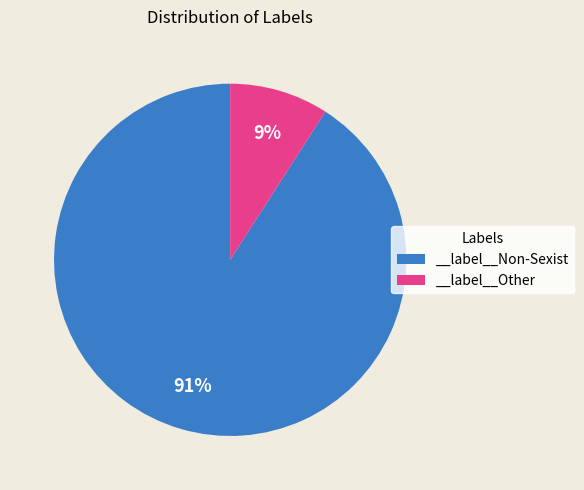

To the nearest percent, what is the difference between the __label__Non-Sexist and __label__Other slice percentages?

82%